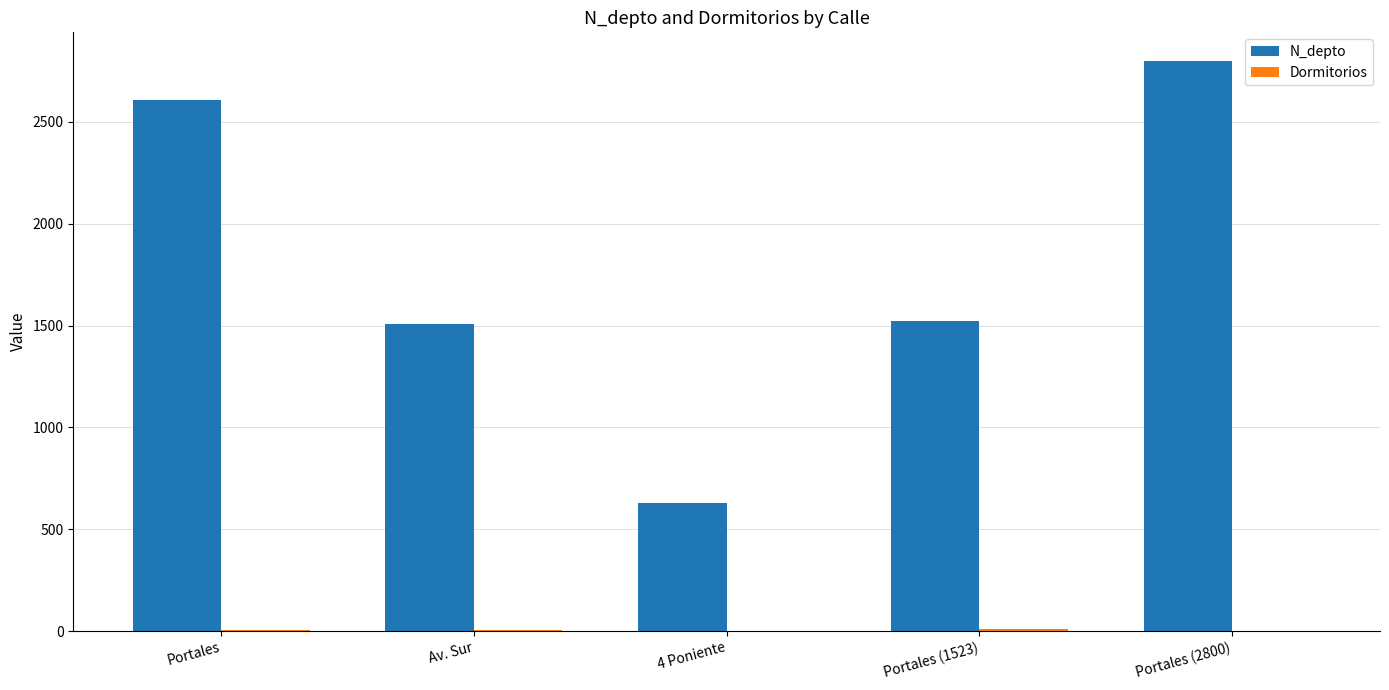

What is the maximum value shown in the chart?

2800